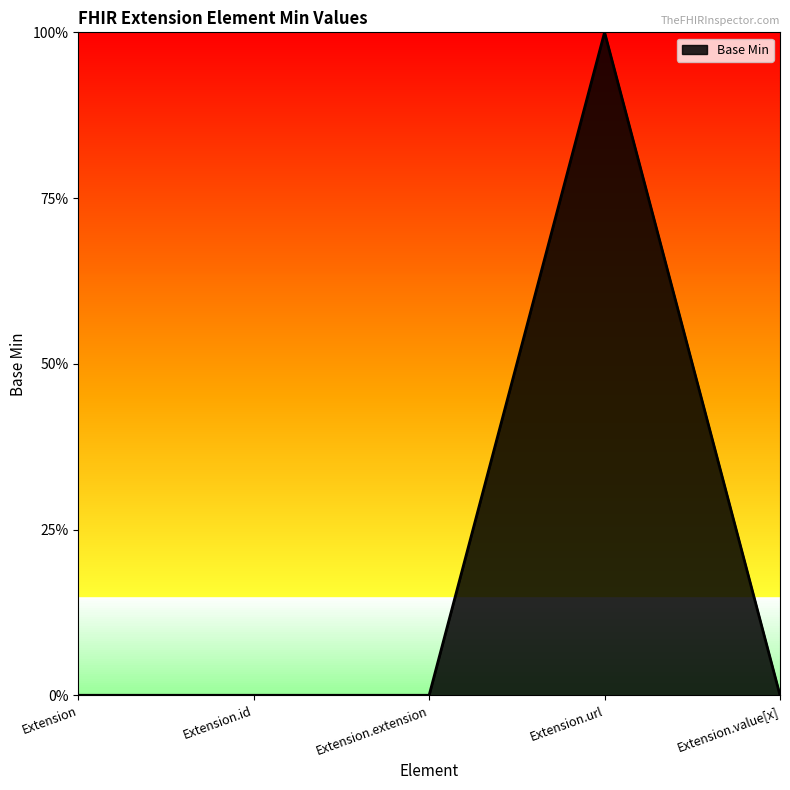

Does the chart display data point markers on the line(s)?

No